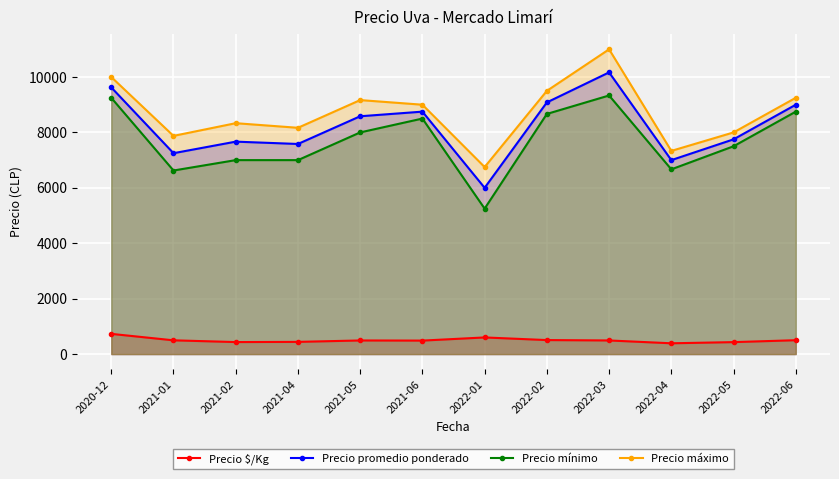

How many interior local peaks does the Precio máximo series have?

3